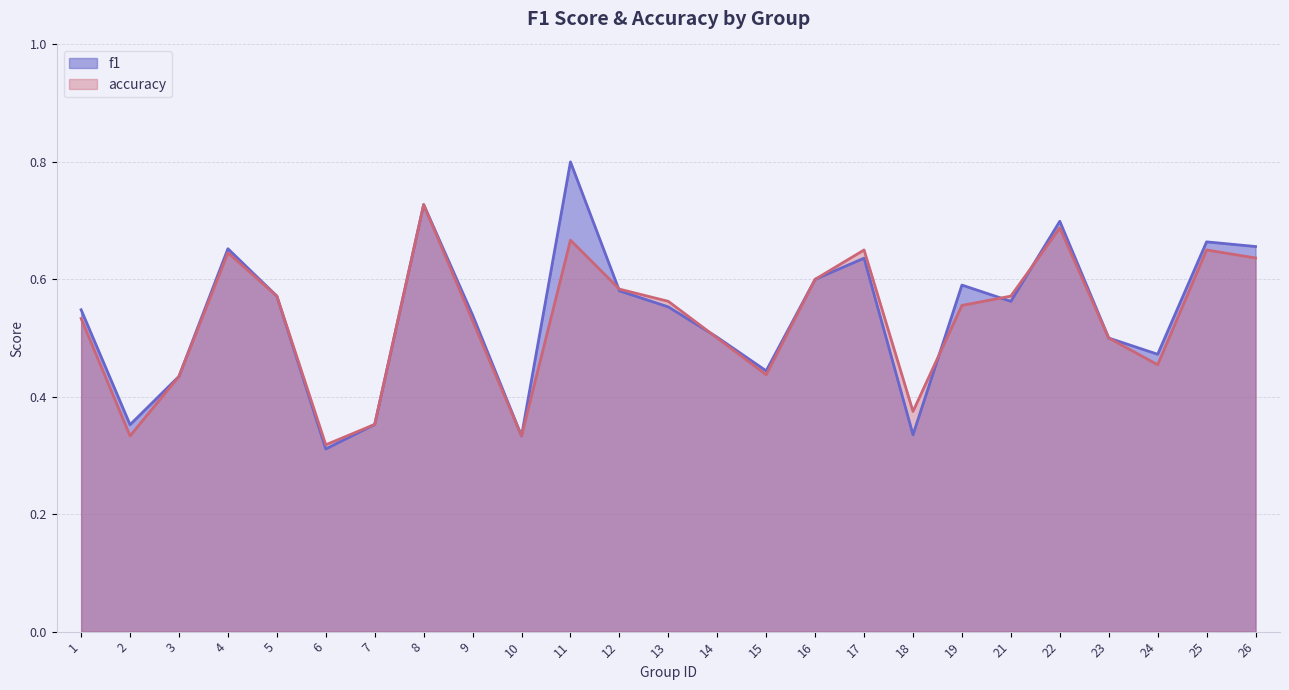

How many interior local valleys does the f1 series have?

7